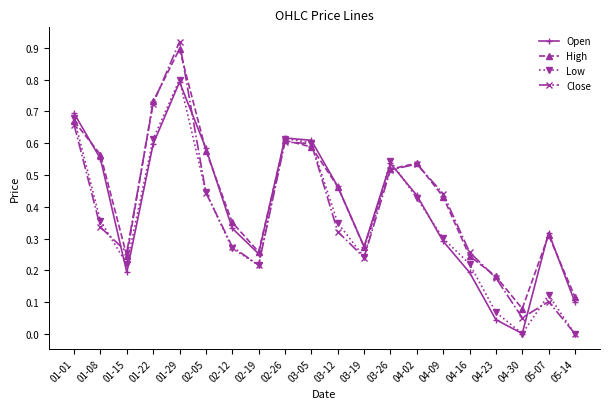

At how many categories does at least one series exceed 0?

20